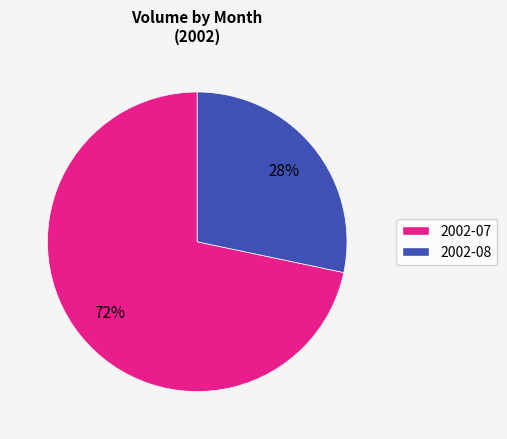

The 2002-07 slice represents 60% of the pie. True or false?

False